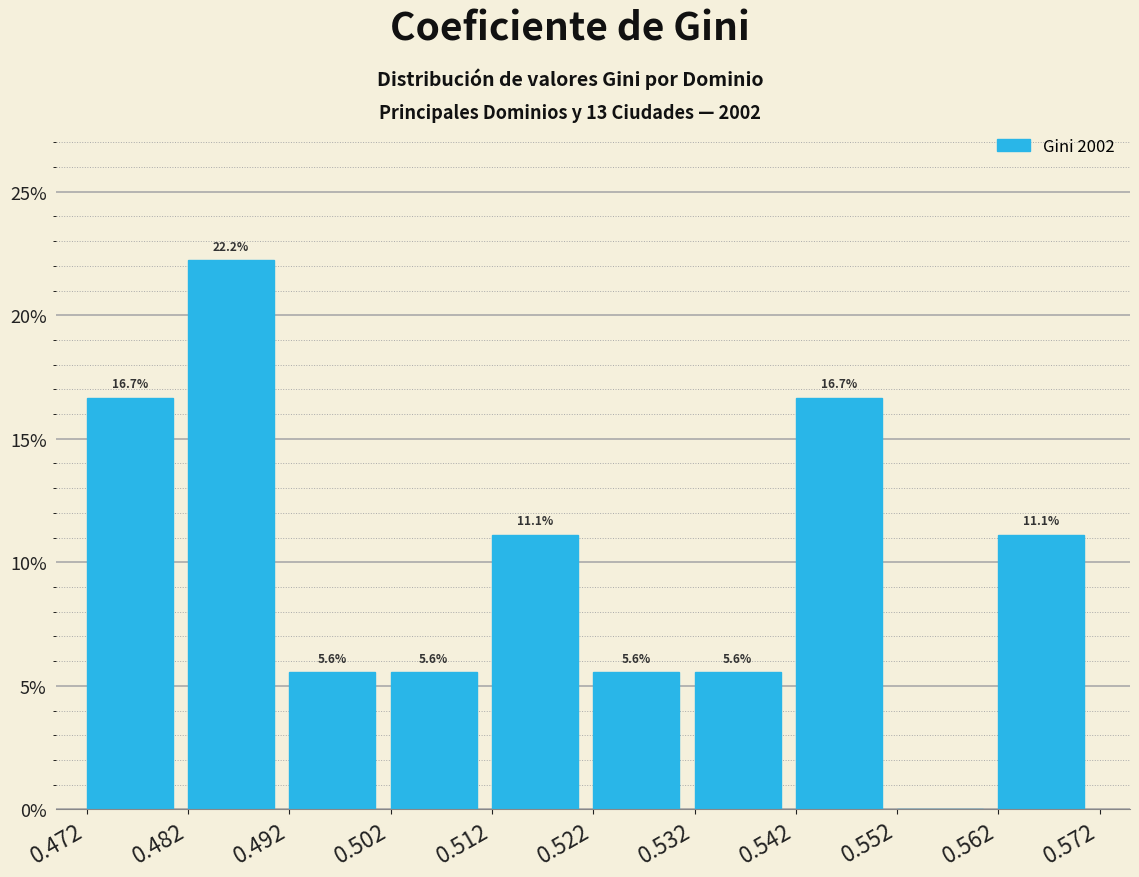

Over which range of the x-axis is the bar tallest?

0.482 to 0.492